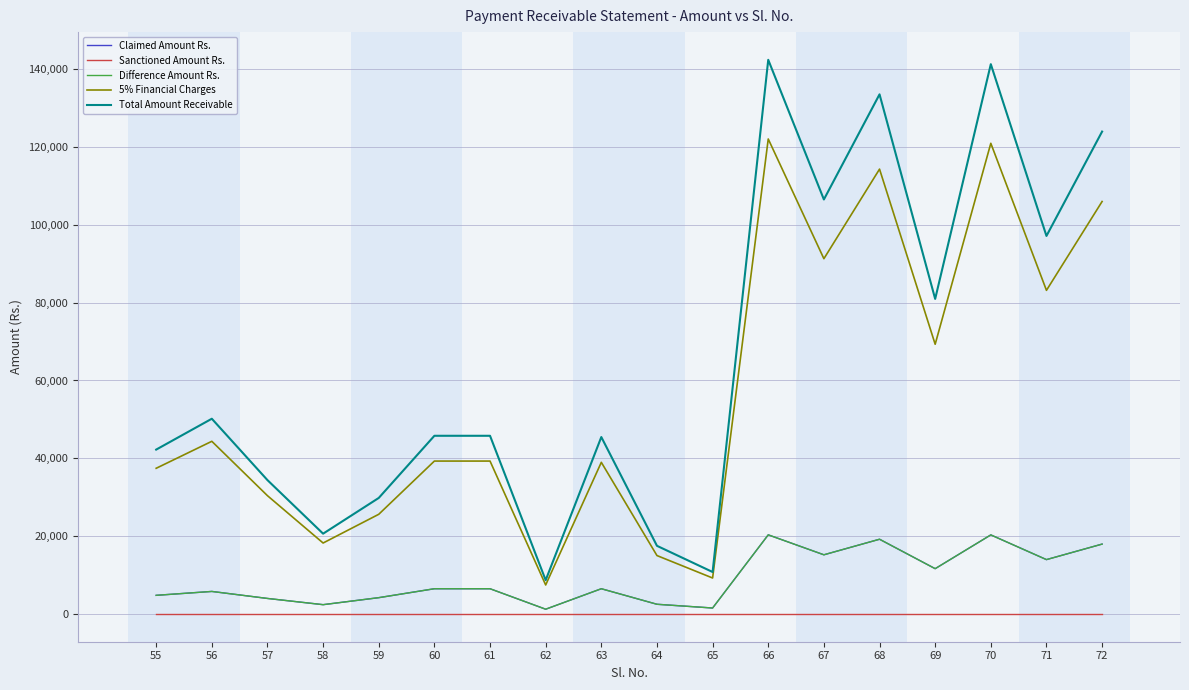

At which category is the sum across all series the highest?

66